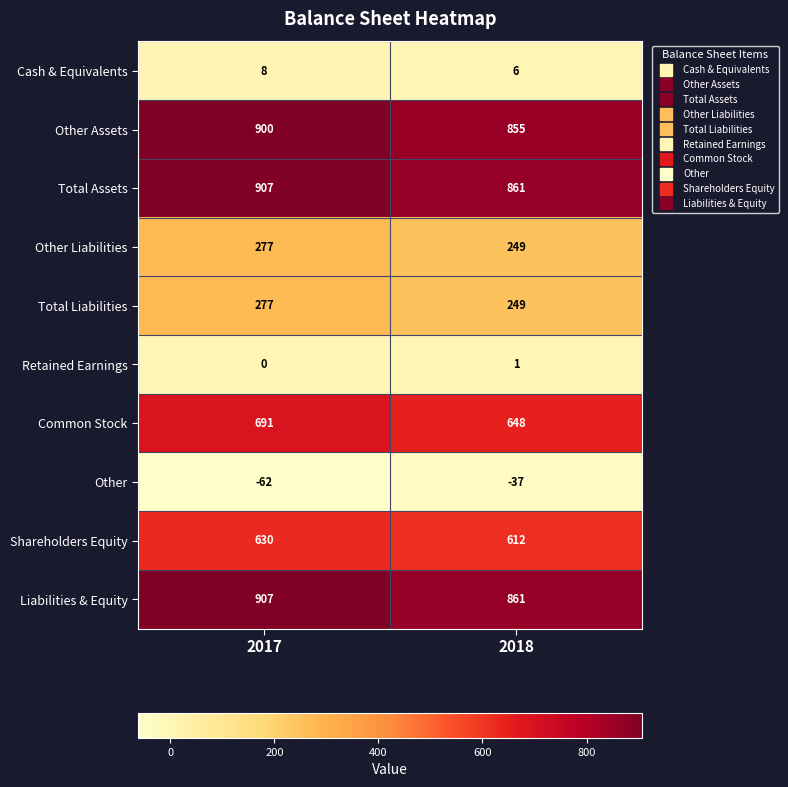

Read the Total Assets value at 2017.

907